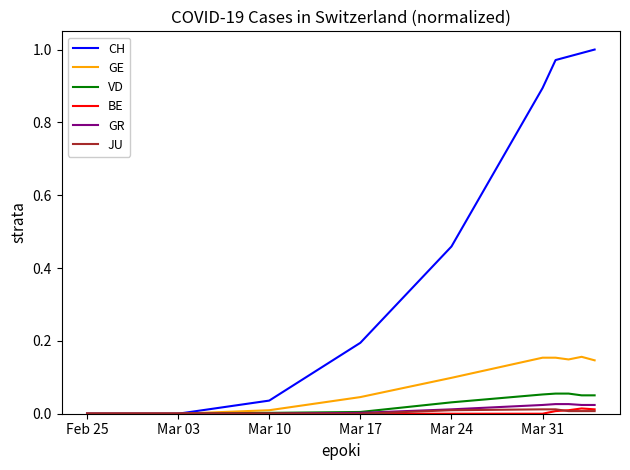

Which series has the largest total across all categories?

CH